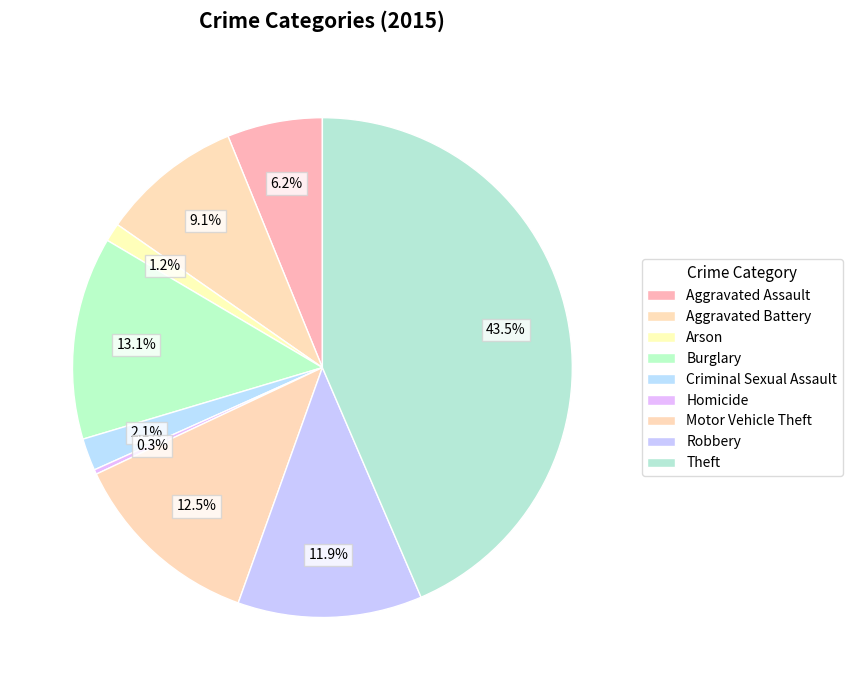

To the nearest percent, what is the combined percentage of Homicide and Burglary?

13%